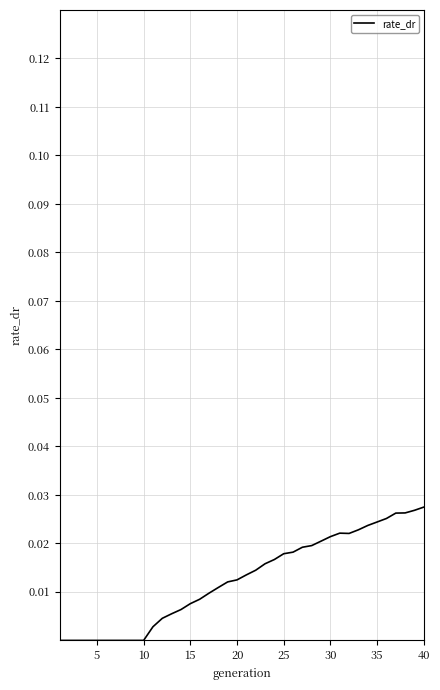

How many lines are shown in the chart?

1